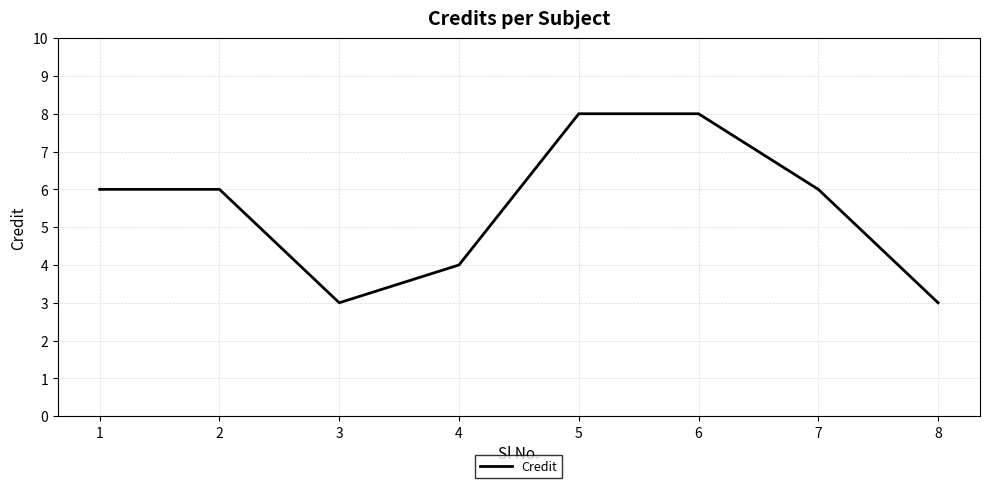

What is the approximate value at 5?

8